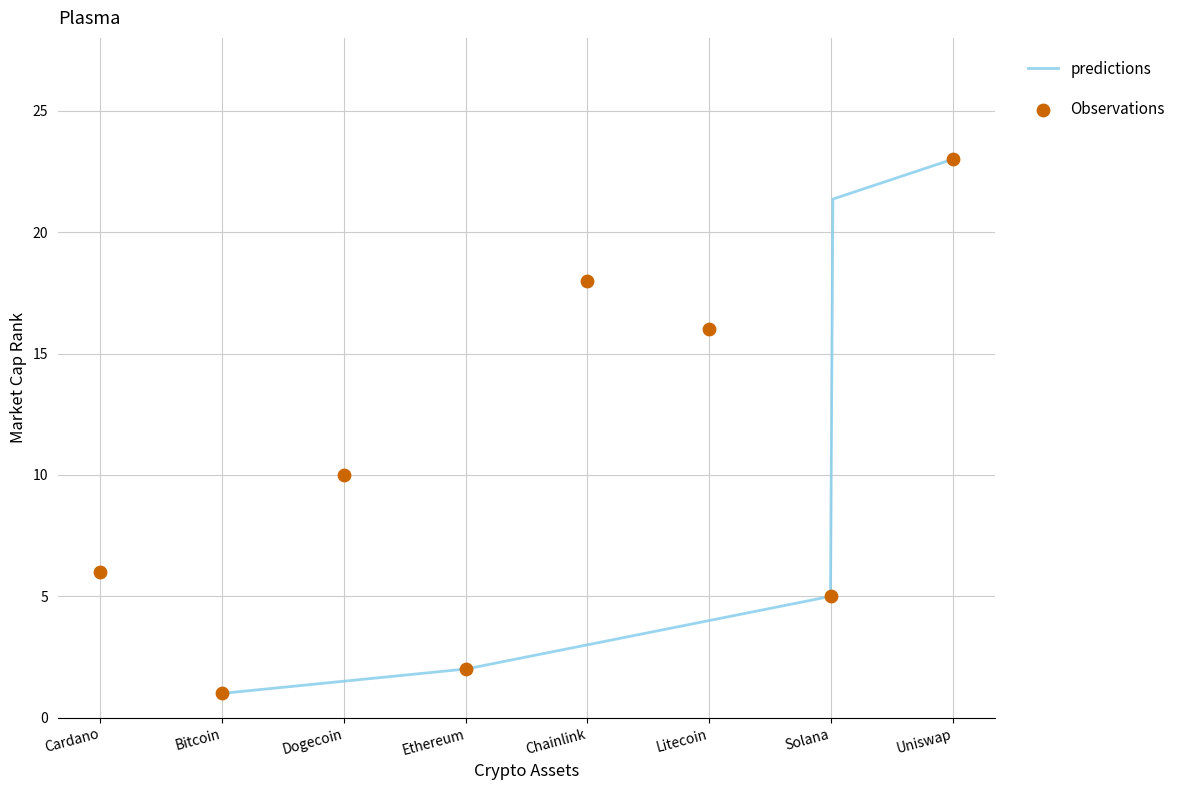

What is the change in value from Chainlink to Litecoin?

-2